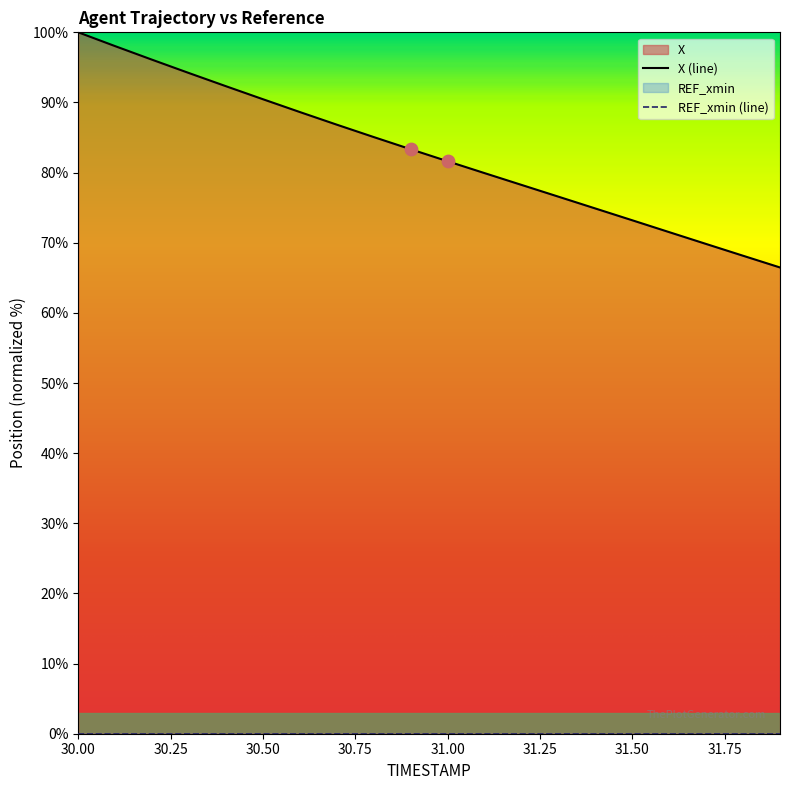

What is the ratio of the value at 30.6 to the value at 31.5?

1.2